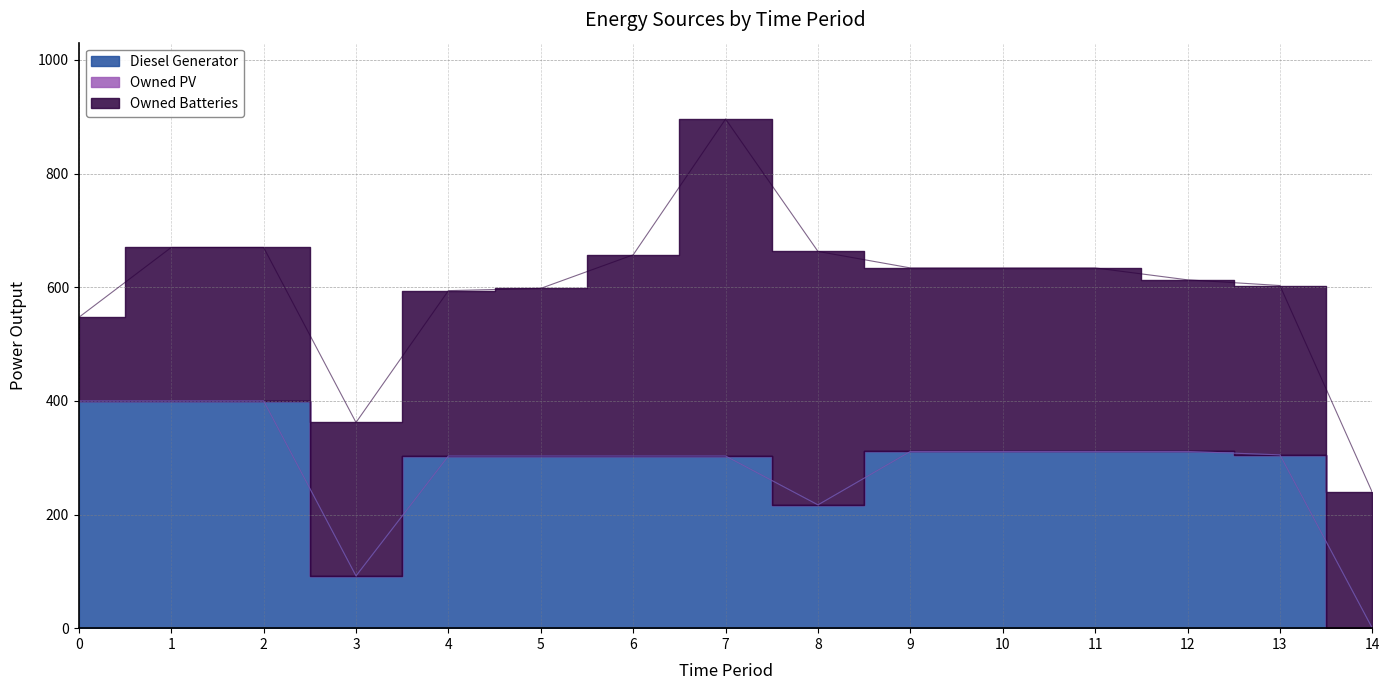

At which category does Owned Batteries reach its first local peak?

7